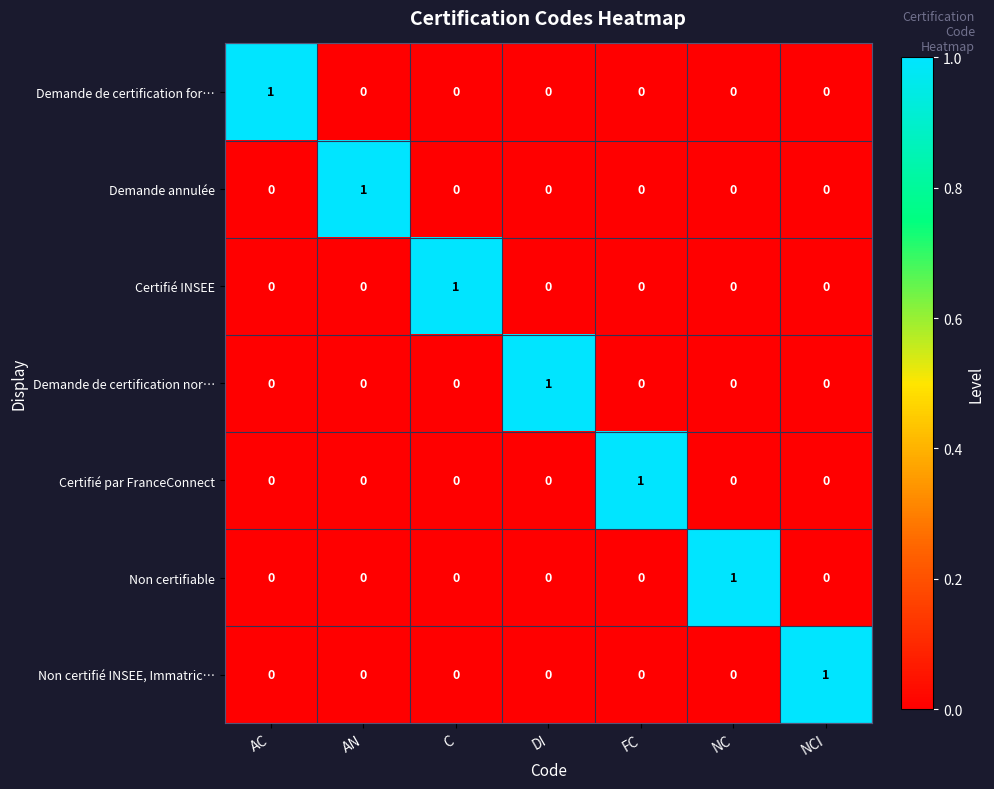

Count the Non certifié INSEE, Immatric… values in the range 0 to 1.

7